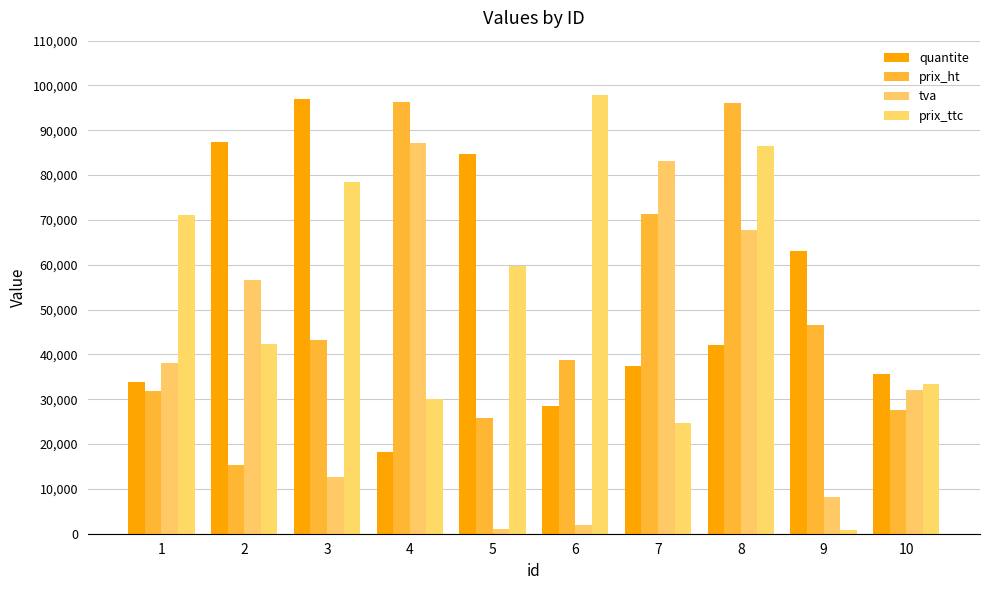

How many data points in prix_ht are less than 43301?

5